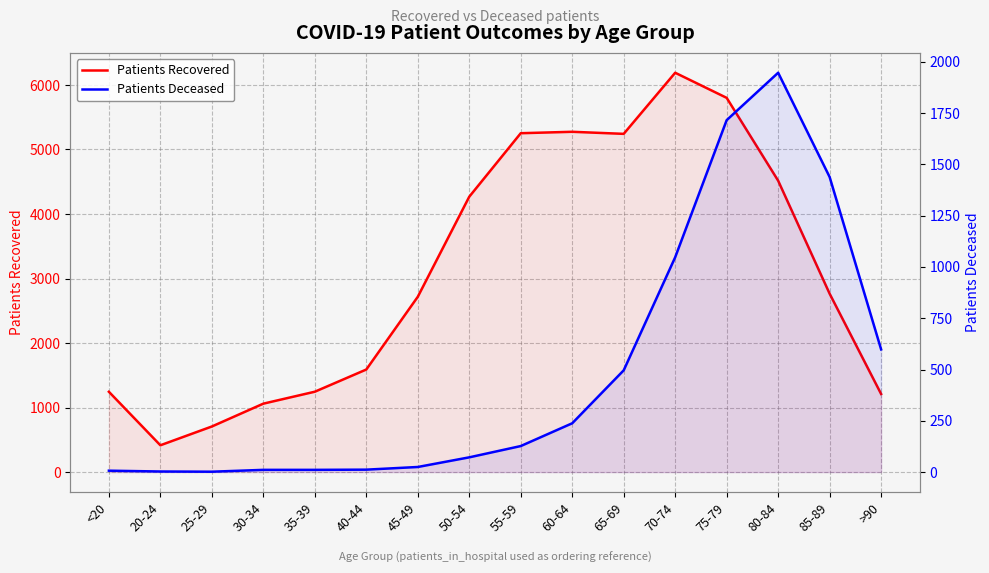

The Patients Recovered series shows 1246 at 35-39. True or false?

True